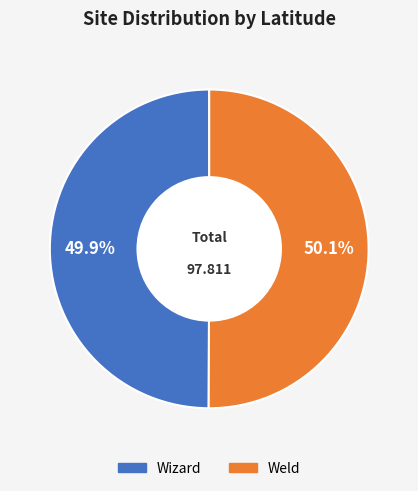

Combined, do Wizard and Weld account for over 50%?

Yes